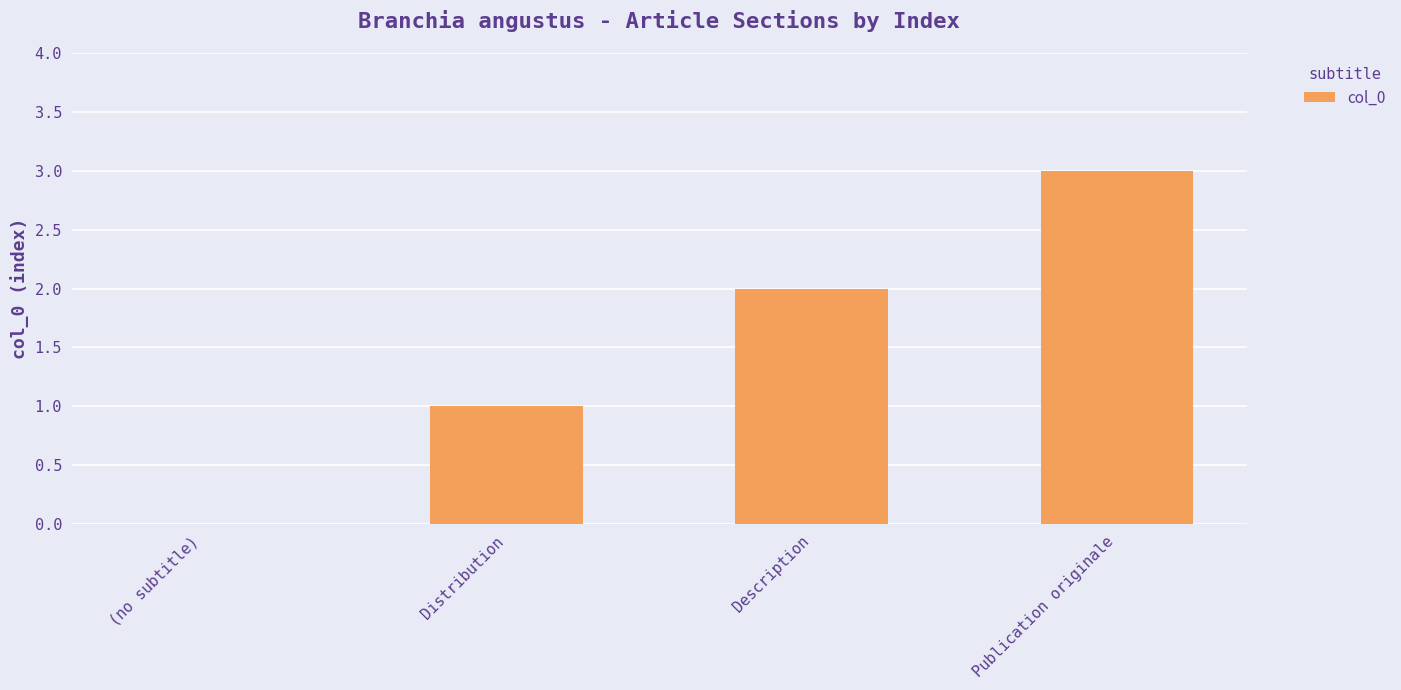

The chart shows a value of 4 at Description. True or false?

False